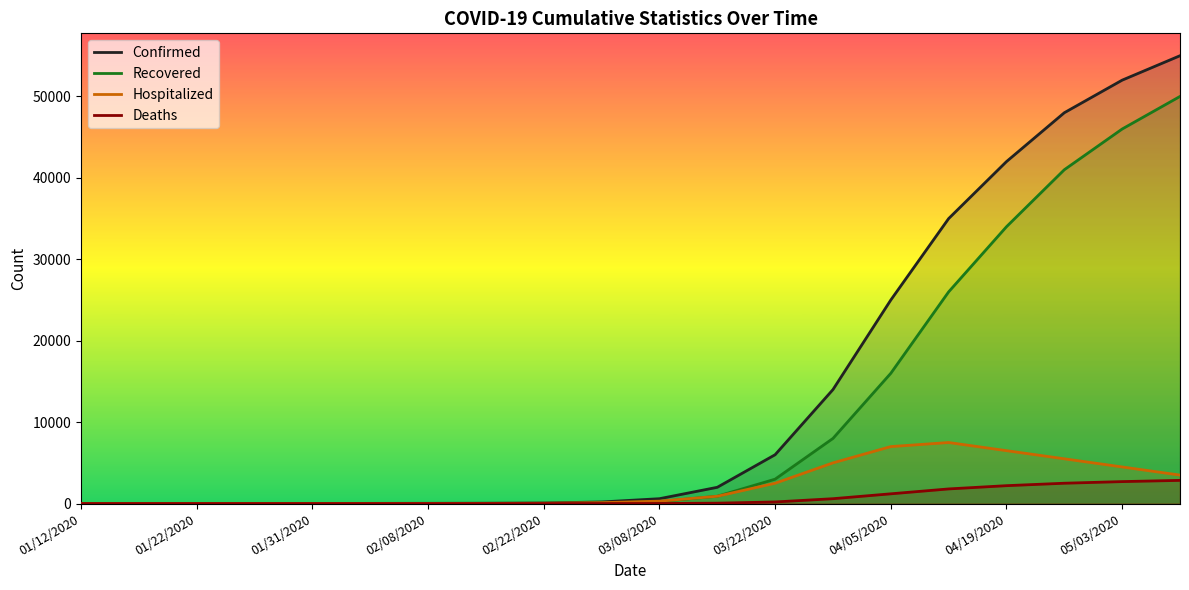

Where is Confirmed nearest to the value 27500?

04/05/2020